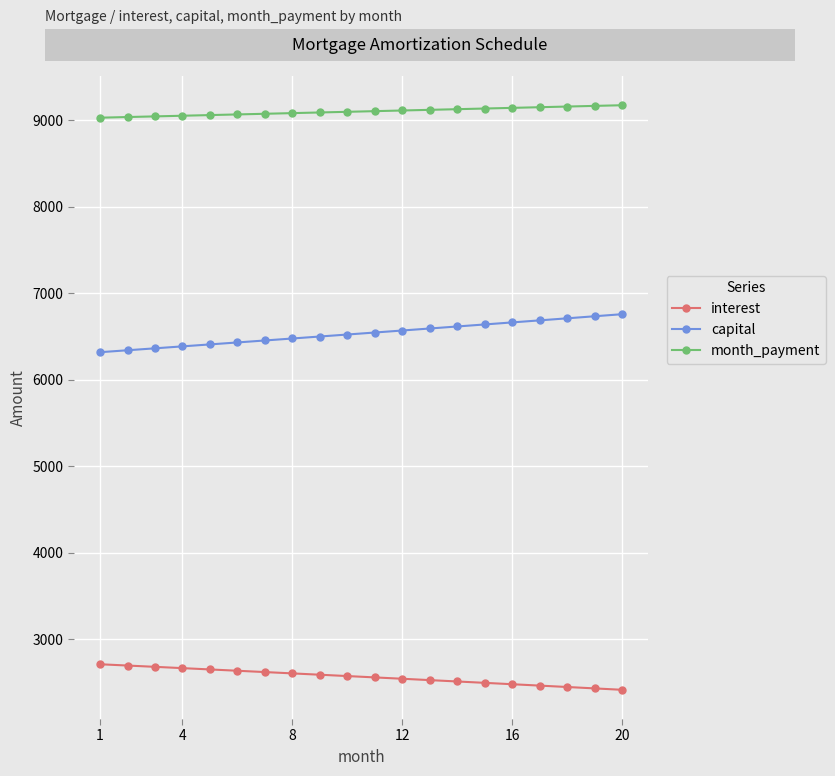

What is the sum of all interest values?

51302.7